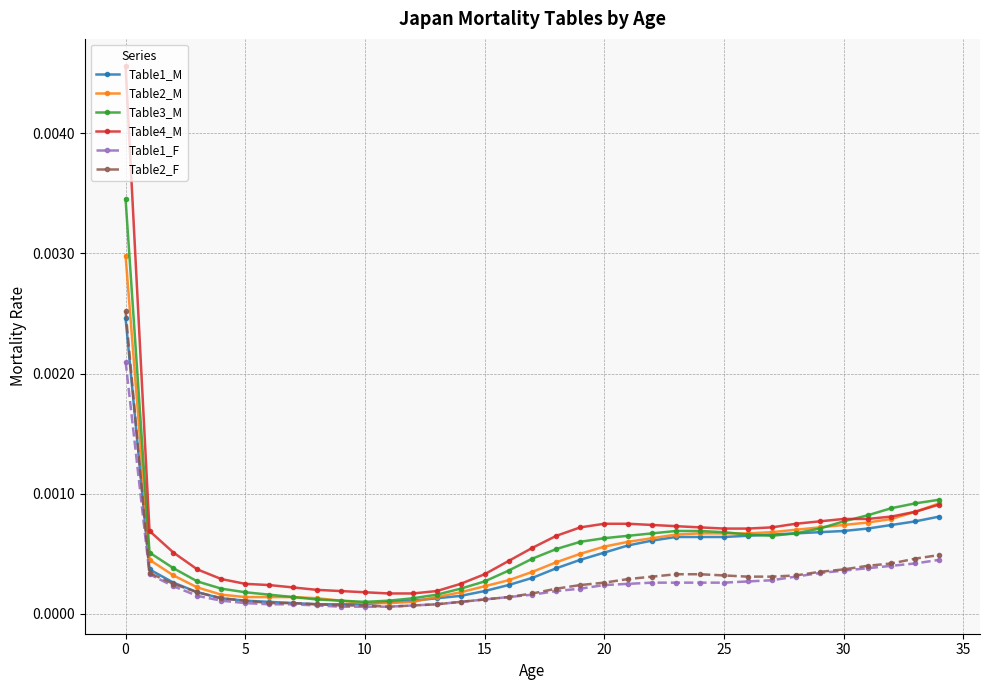

What are all the series names shown in the legend?

Table1_M, Table2_M, Table3_M, Table4_M, Table1_F, Table2_F